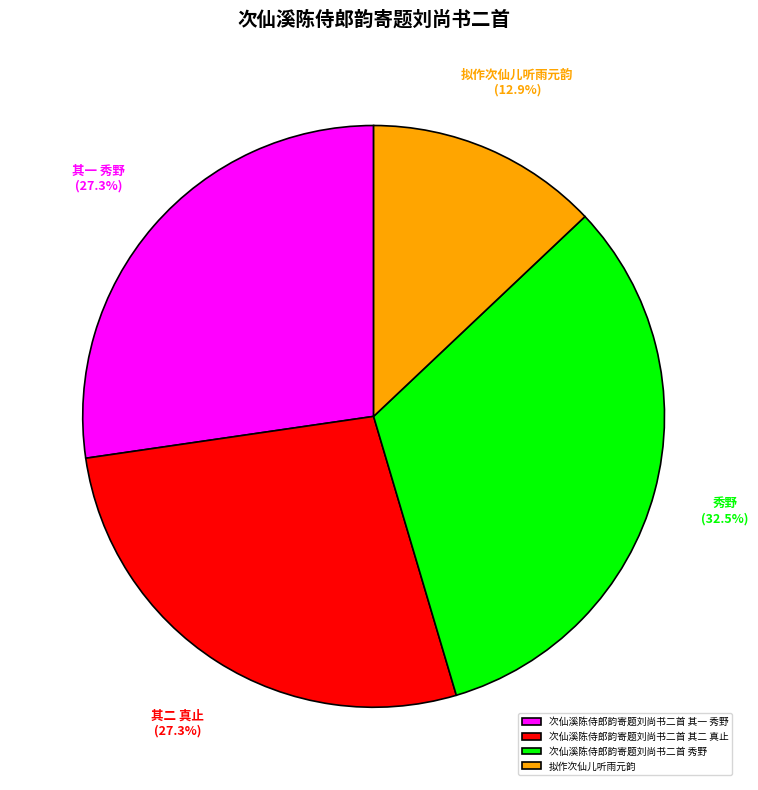

Which category has the biggest portion of the pie?

次仙溪陈侍郎韵寄题刘尚书二首 秀野